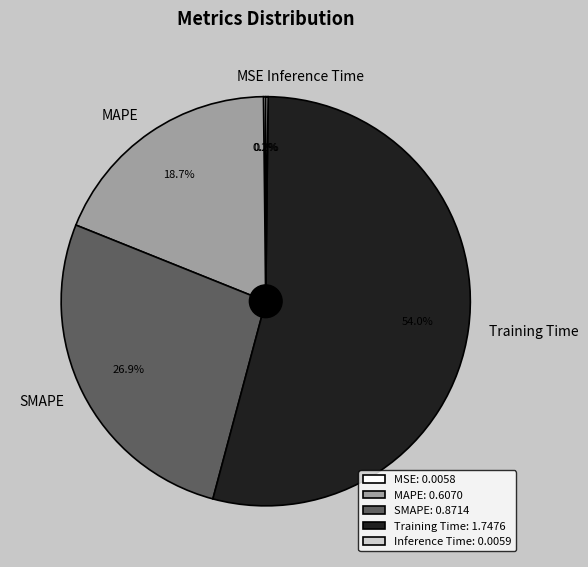

What is the ratio of the value at MAPE to the value at Training Time?

0.3